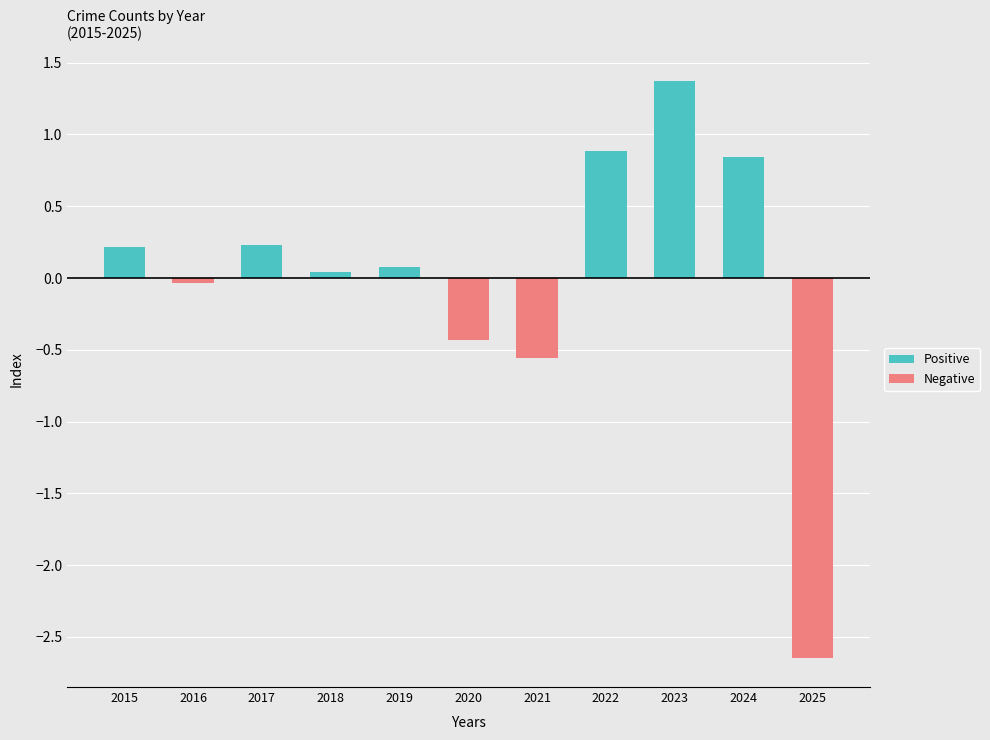

What value does the Positive series have at 2015?

0.2